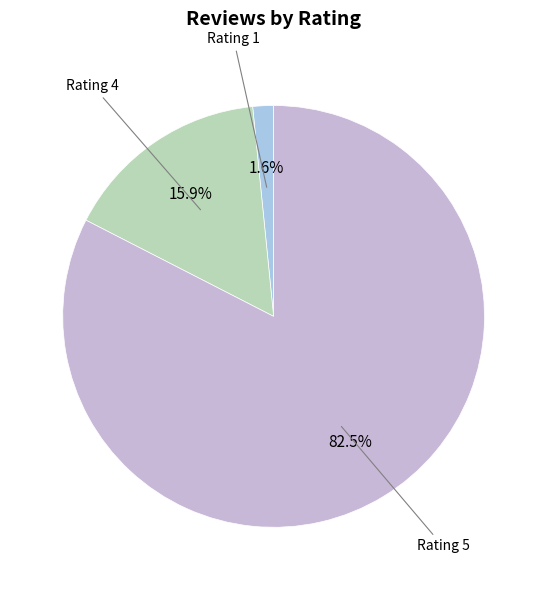

Does any single category account for the majority?

Yes